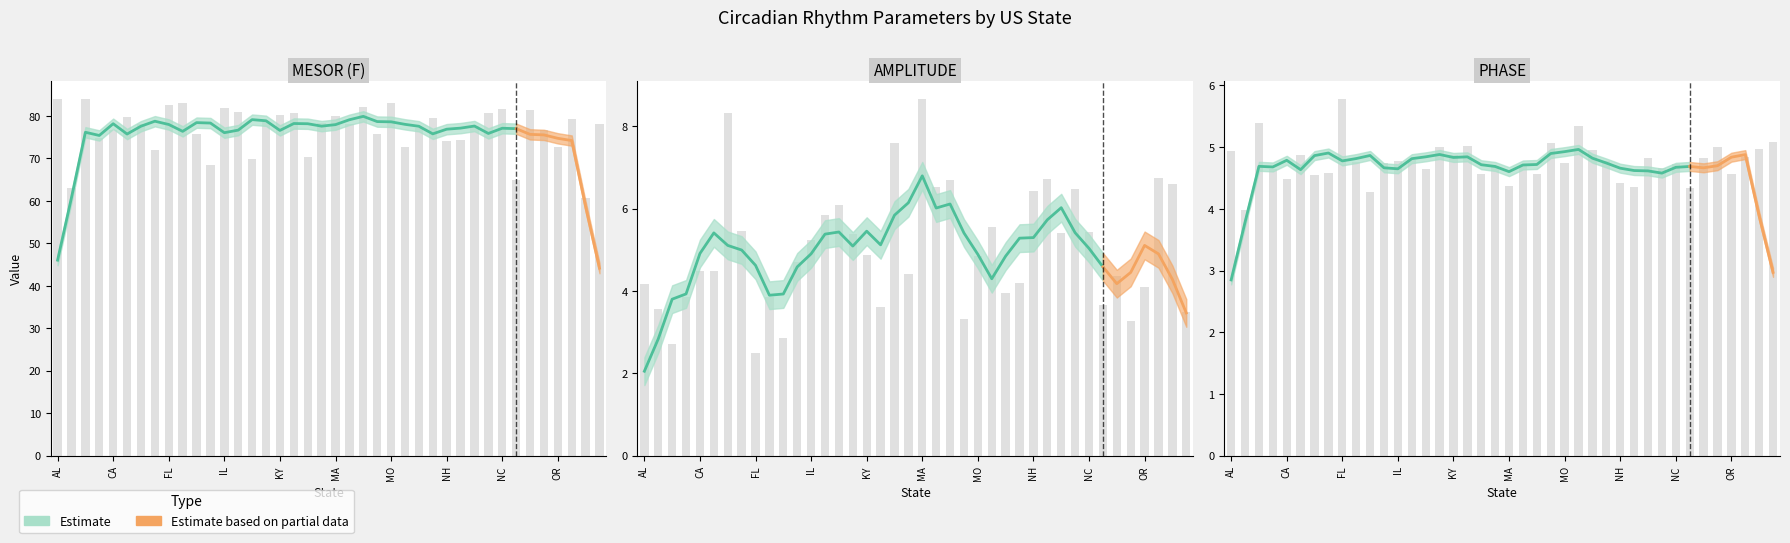

What is the label of the 28th bar from the right?

IL